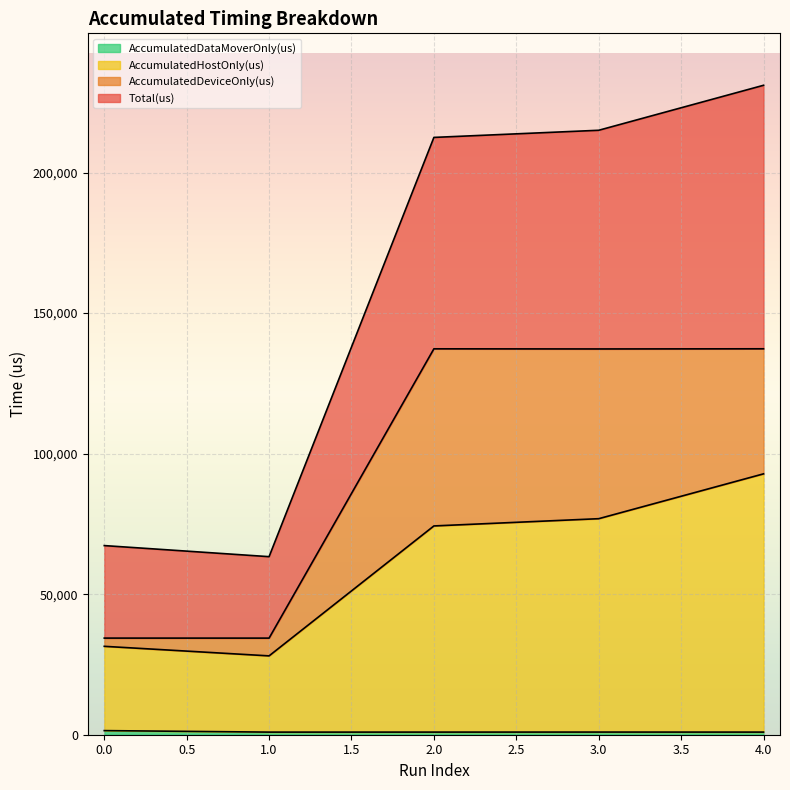

What is the smallest value displayed?

927.6